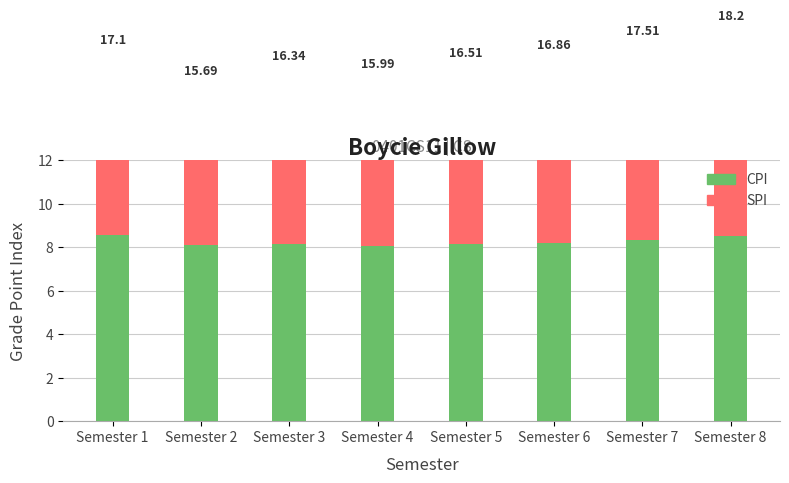

True or false: SPI has a value of 15.2 at Semester 8.

False